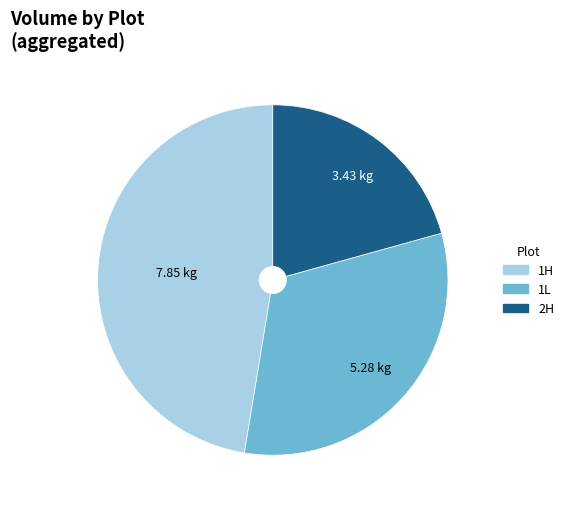

Does any single category account for the majority?

No